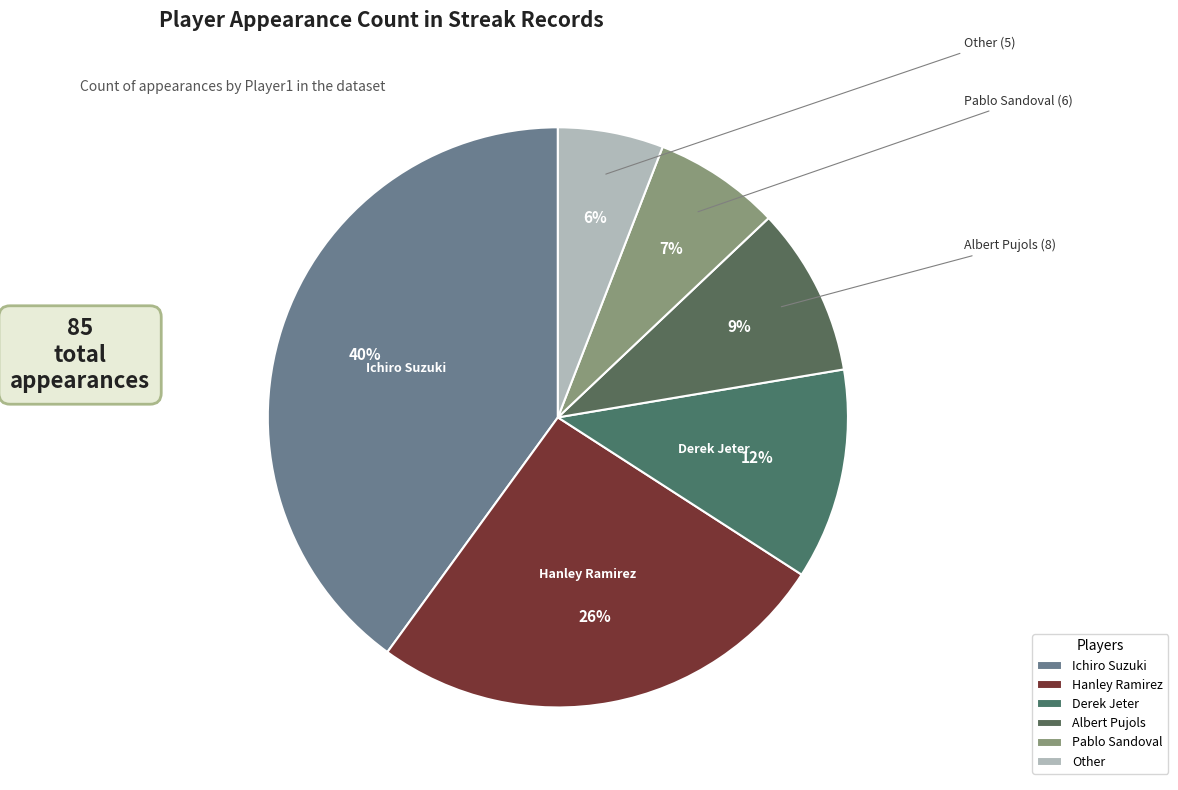

Which slice is the largest?

Ichiro Suzuki